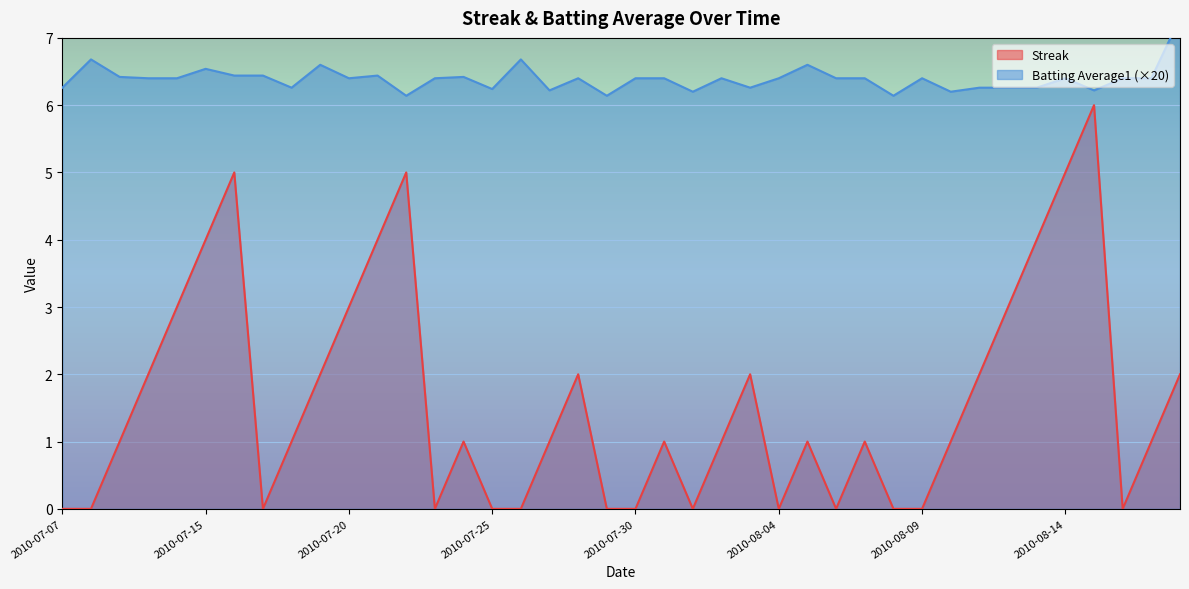

True or false: Batting Average1 and Streak intersect in this chart.

False